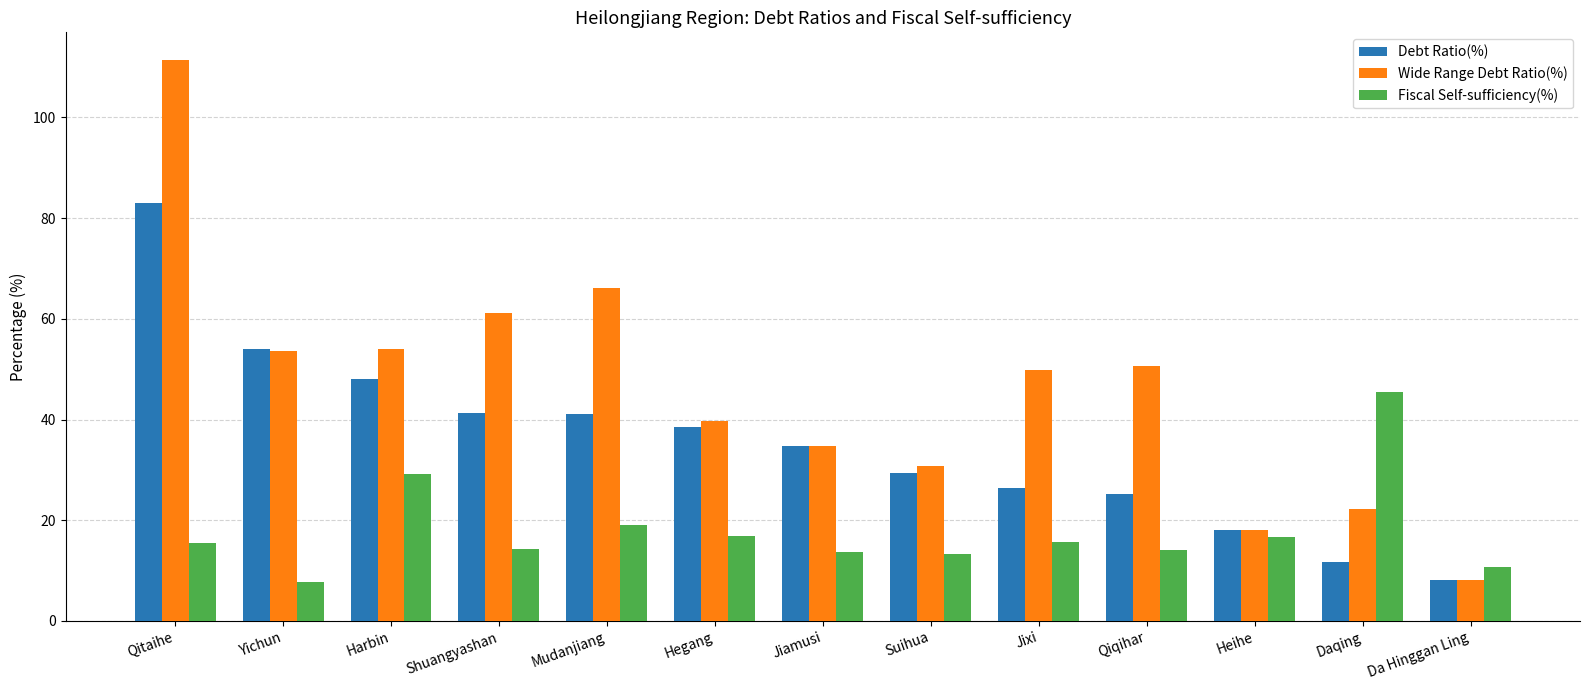

What is the smallest value displayed?

7.7